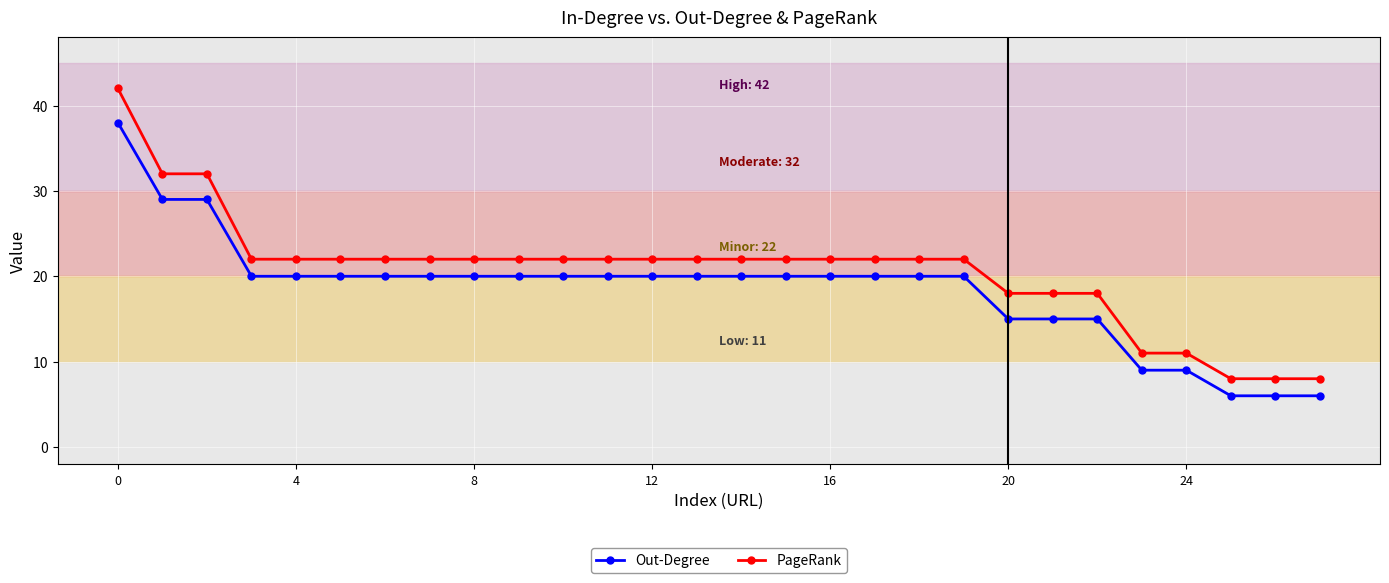

How many lines are shown in the chart?

2